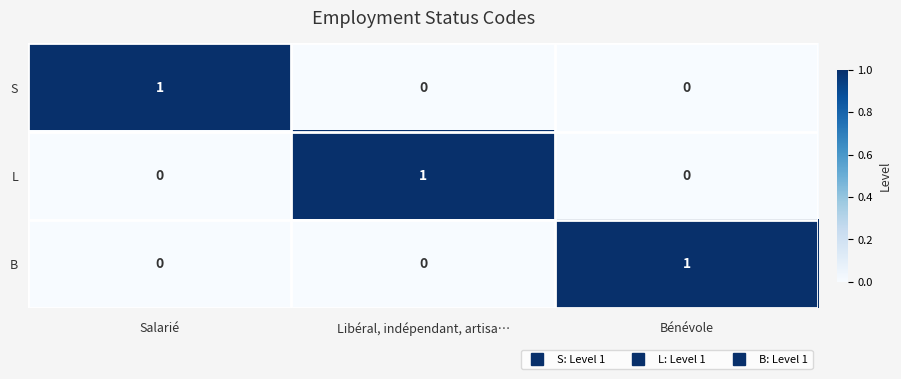

At how many categories does at least one series exceed 0?

3